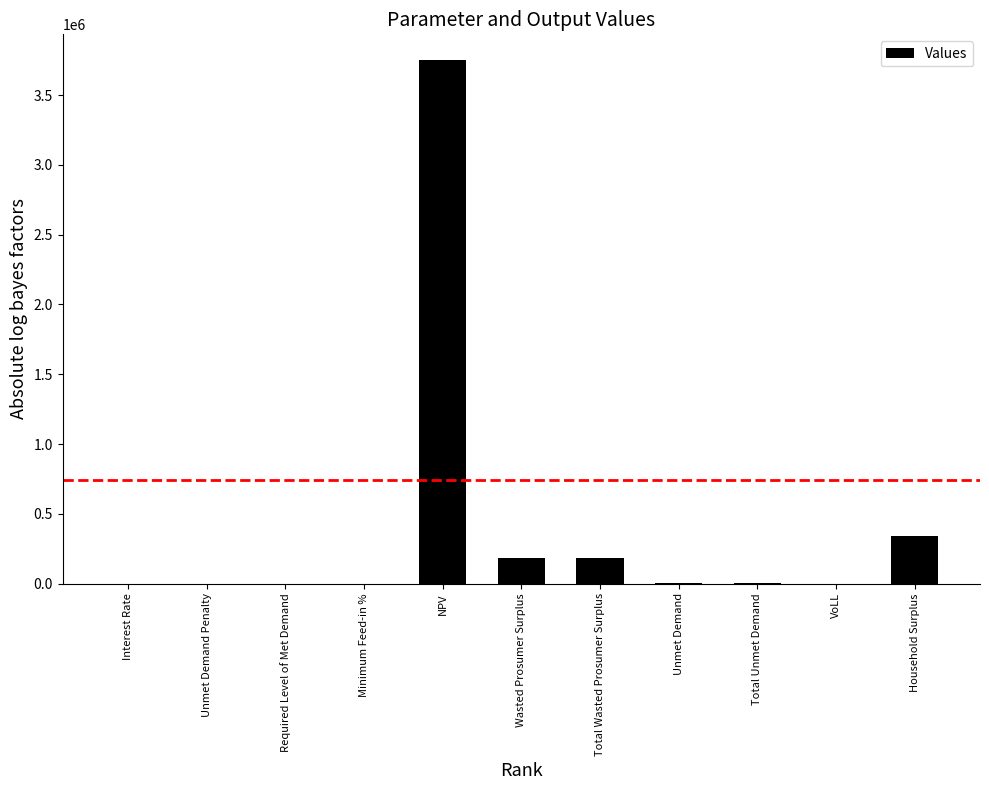

What is the greatest value displayed?

3747705.9